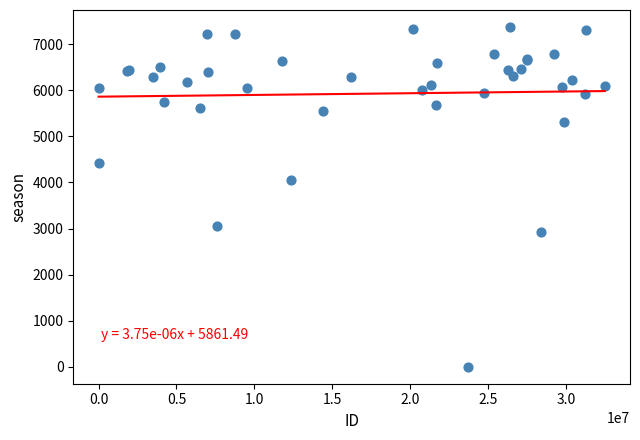

What Y value in the scatter plot is closest to 3687?

4056